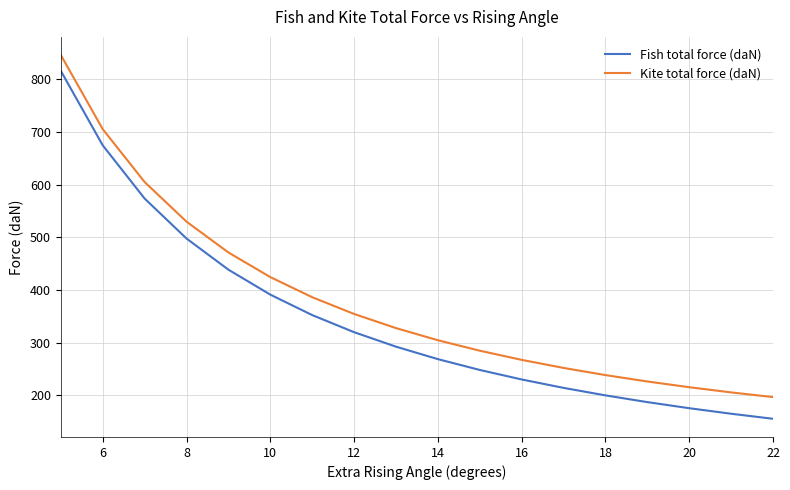

Which series has the widest spread of values?

Fish total force (daN)